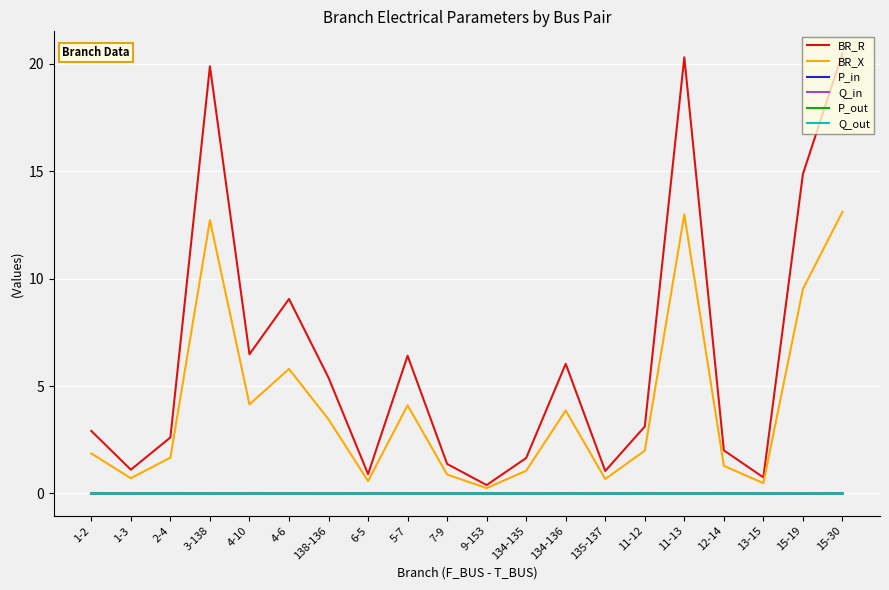

The P_in series shows 0.0 at 1-2. True or false?

True